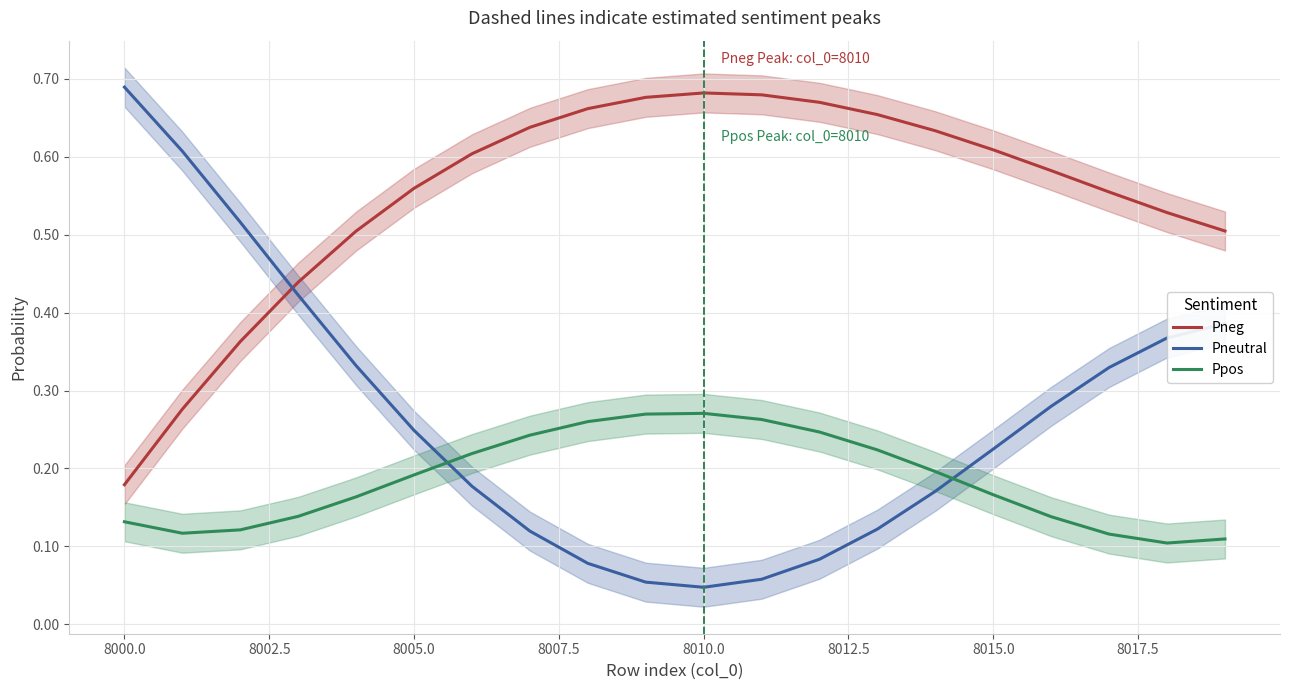

The value of Ppos at 8010.0 is 0.1. True or false?

False